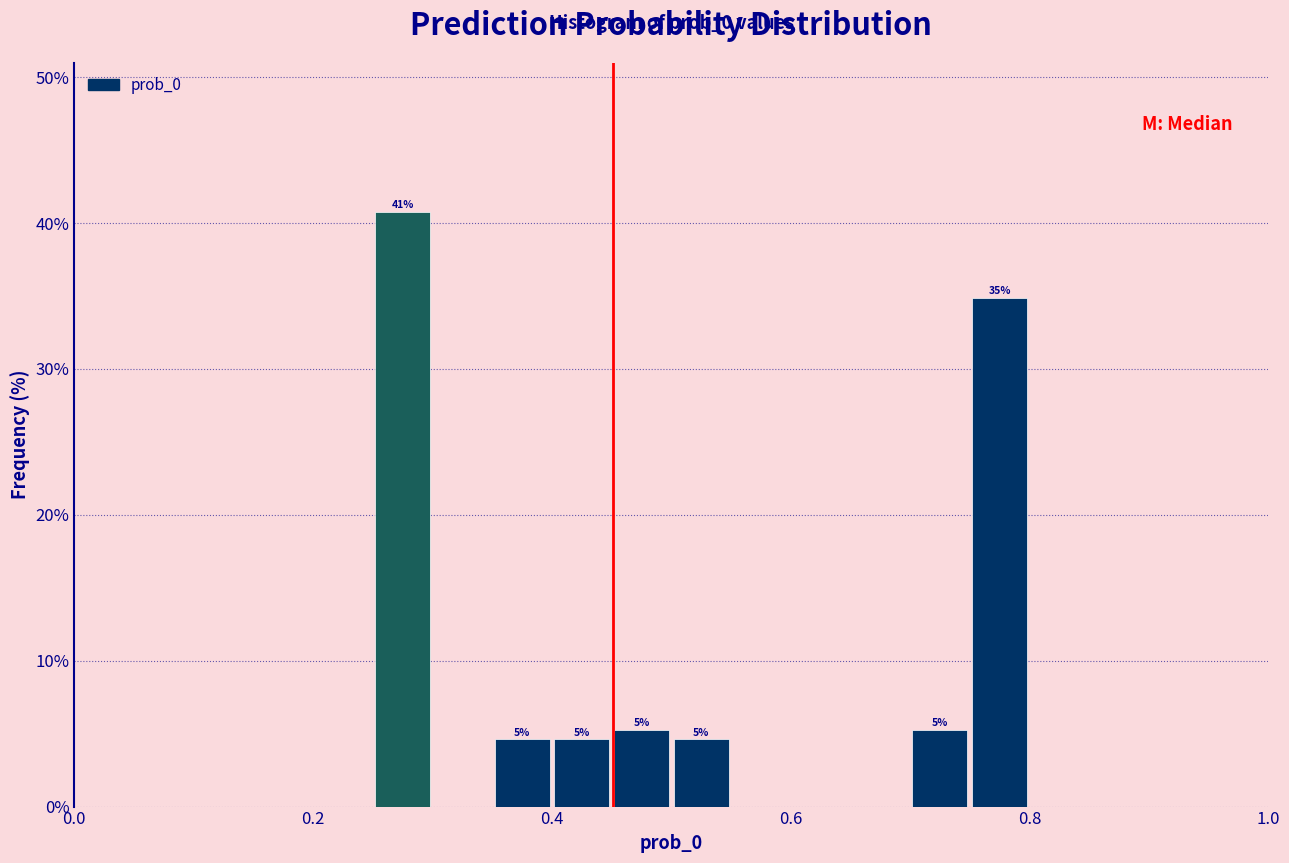

Around what value on the x-axis is the tallest bar? Give the approximate position of its centre, as read against the axis.

0.28